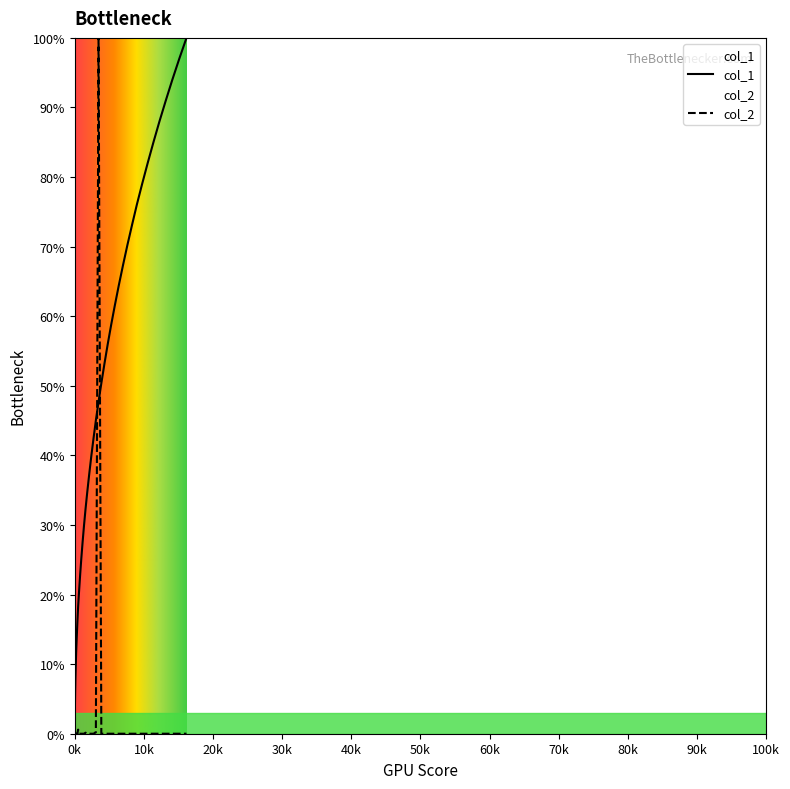

What is the maximum value for col_1?

100.0